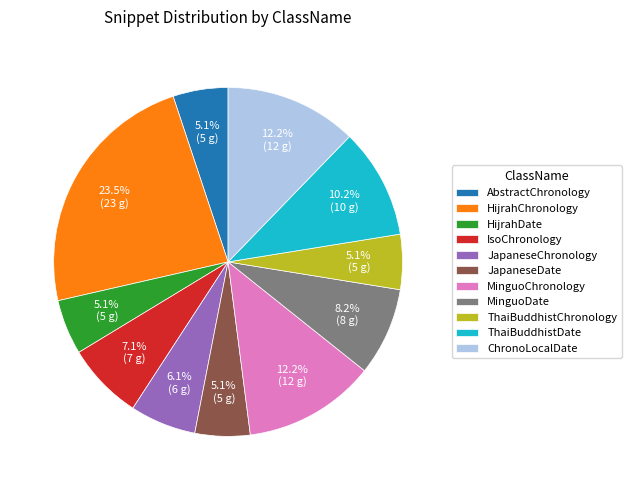

To the nearest percent, what is the difference between the largest and smallest slice percentages?

18%